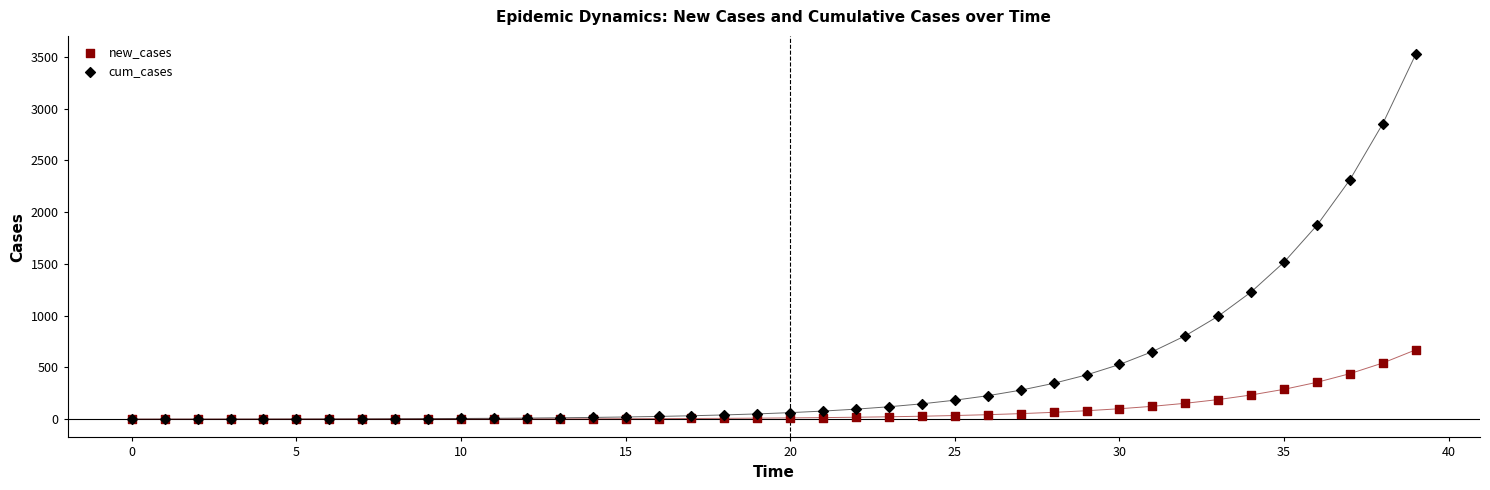

In the cum_cases series, what Y value is closest to 1762?

1873.2